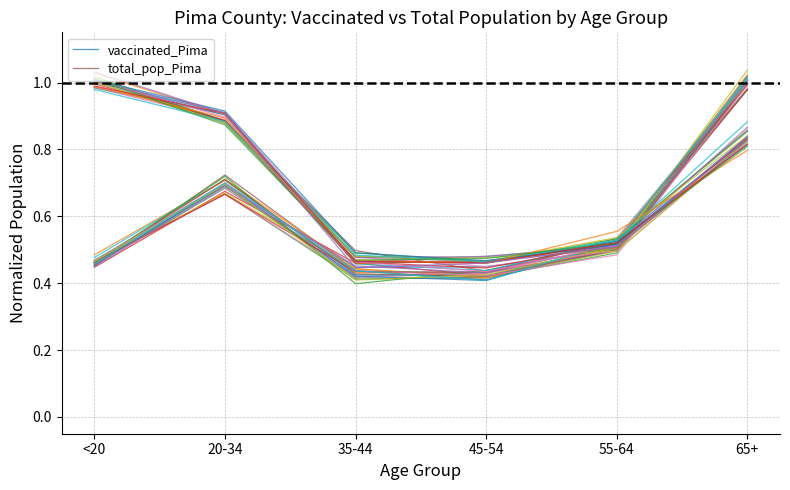

What is the difference between the vaccinated_Pima values at 20-34 and <20?

0.2